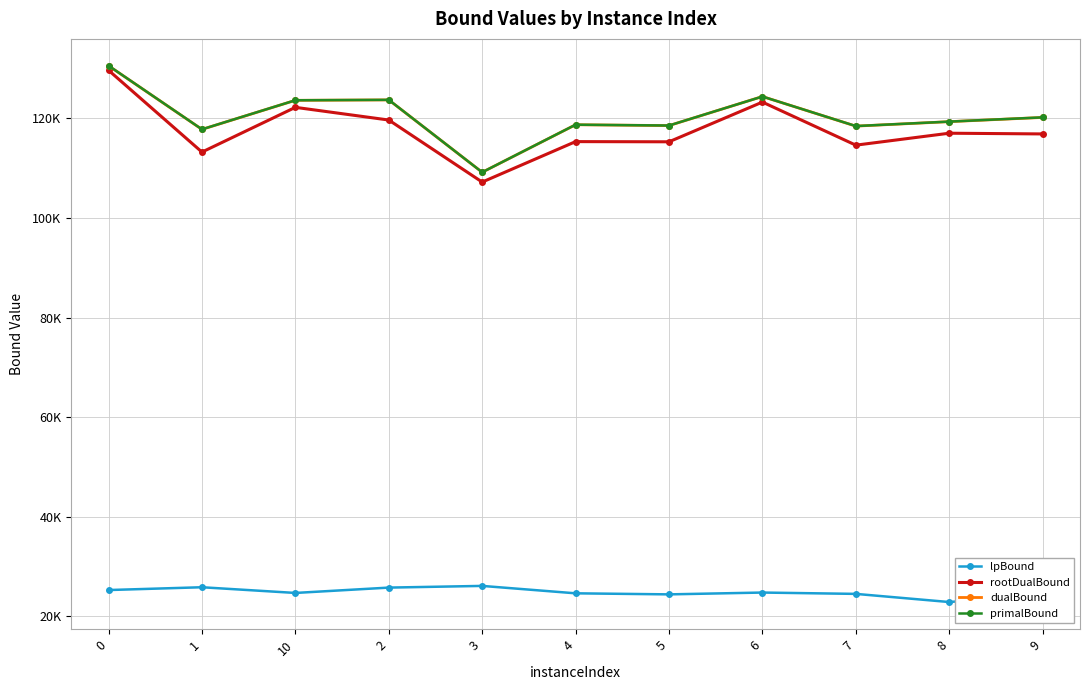

What value does the rootDualBound series have at 3?

107227.6